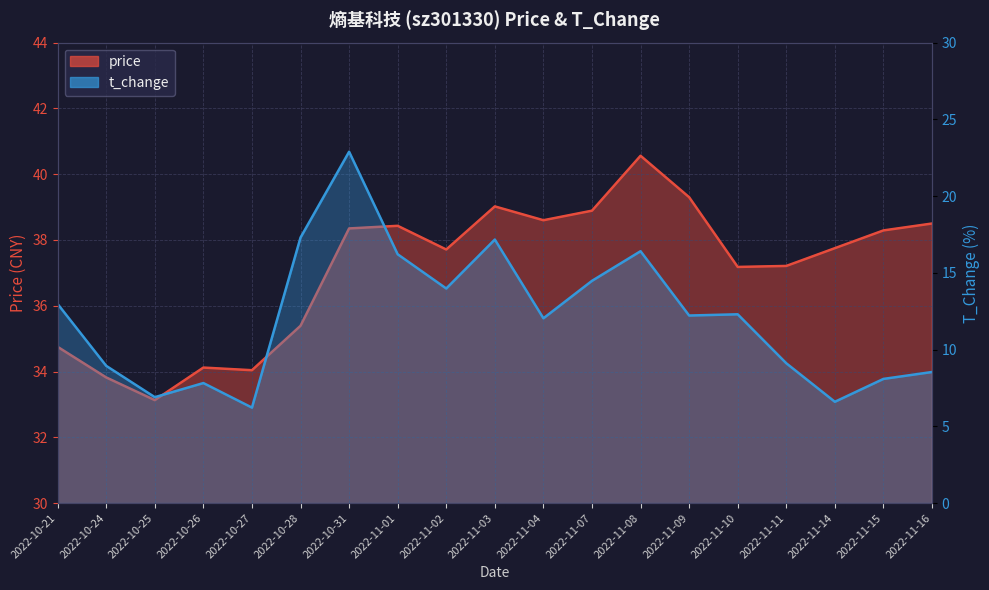

At which label does price first exceed 37?

2022-10-31